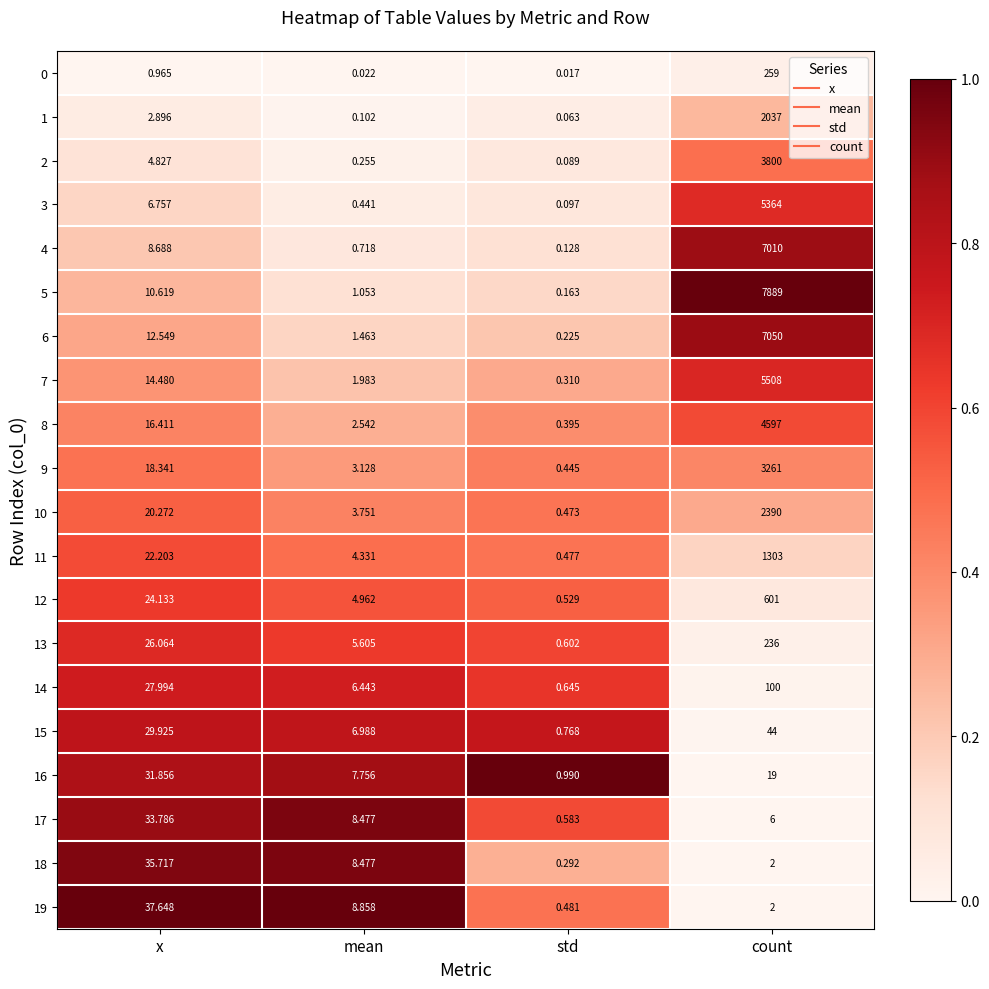

Which series has the widest spread of values?

5